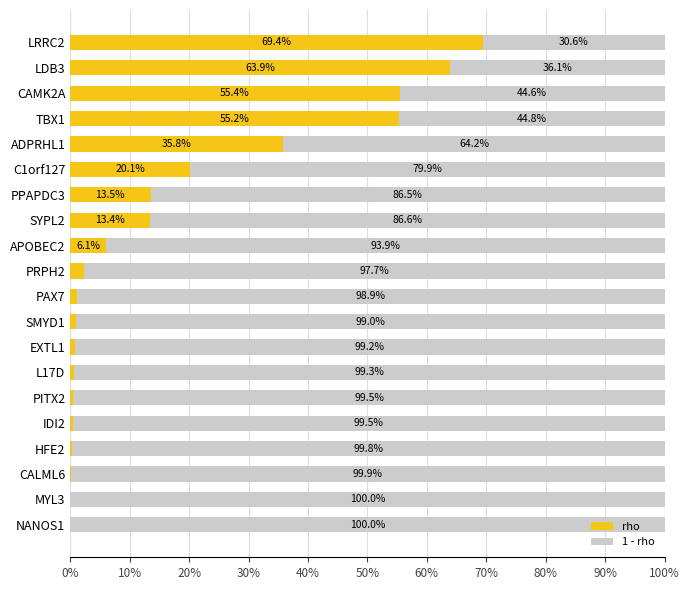

Reading right to left, list all the values displayed in this chart.

rho: 0.7	0.6	0.6	0.6	0.4	0.2	0.1	0.1	0.1	0.0	0.0	0.0	0.0	0.0	0.0	0.0	0.0	0.0	0.0	0.0
1 - rho: 0.3	0.4	0.4	0.4	0.6	0.8	0.9	0.9	0.9	1.0	1.0	1.0	1.0	1.0	1.0	1.0	1.0	1.0	1.0	1.0